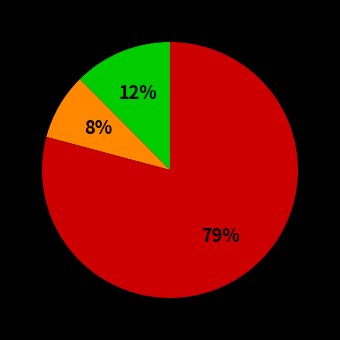

To the nearest percent, what is the average slice percentage?

33%